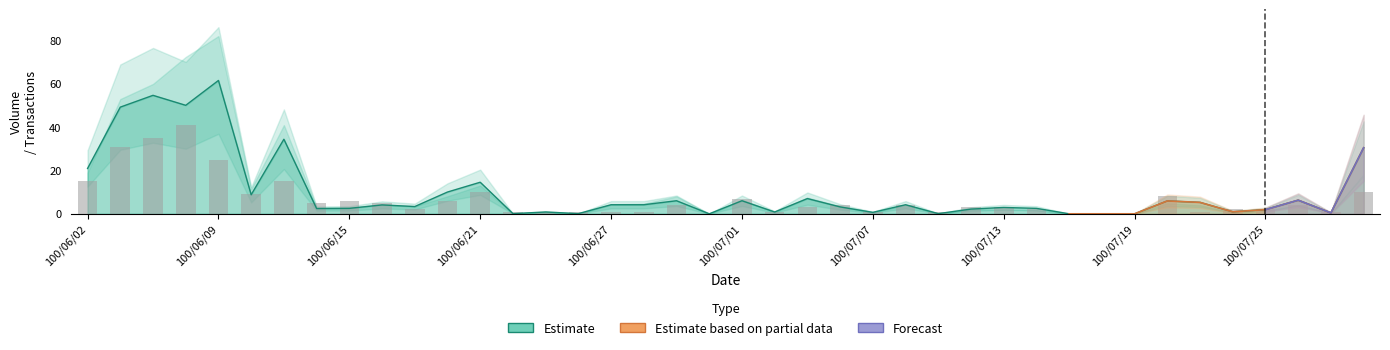

What is the difference between the highest and lowest values at 18?

2.0